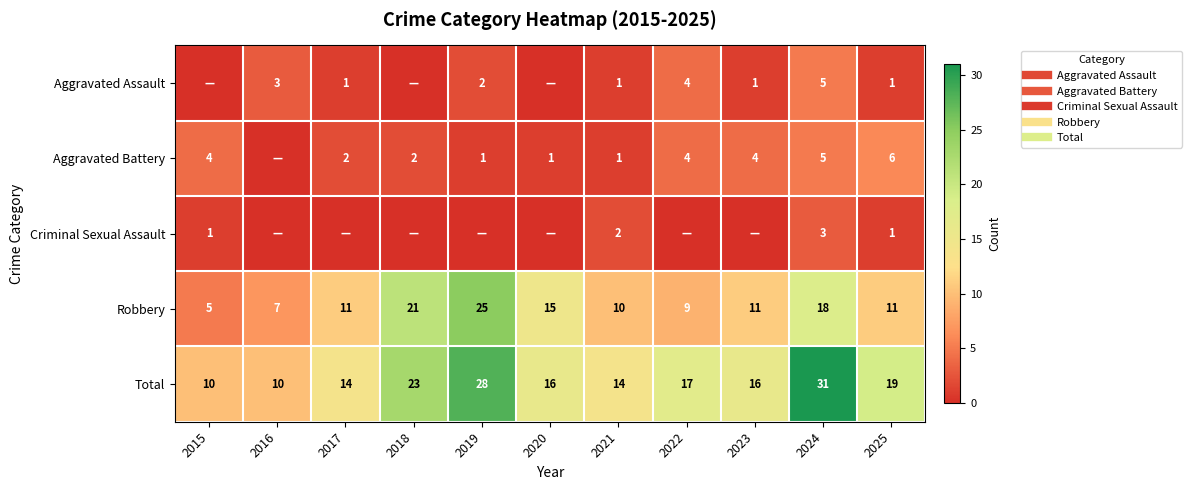

At which label is Criminal Sexual Assault closest to 1?

2015